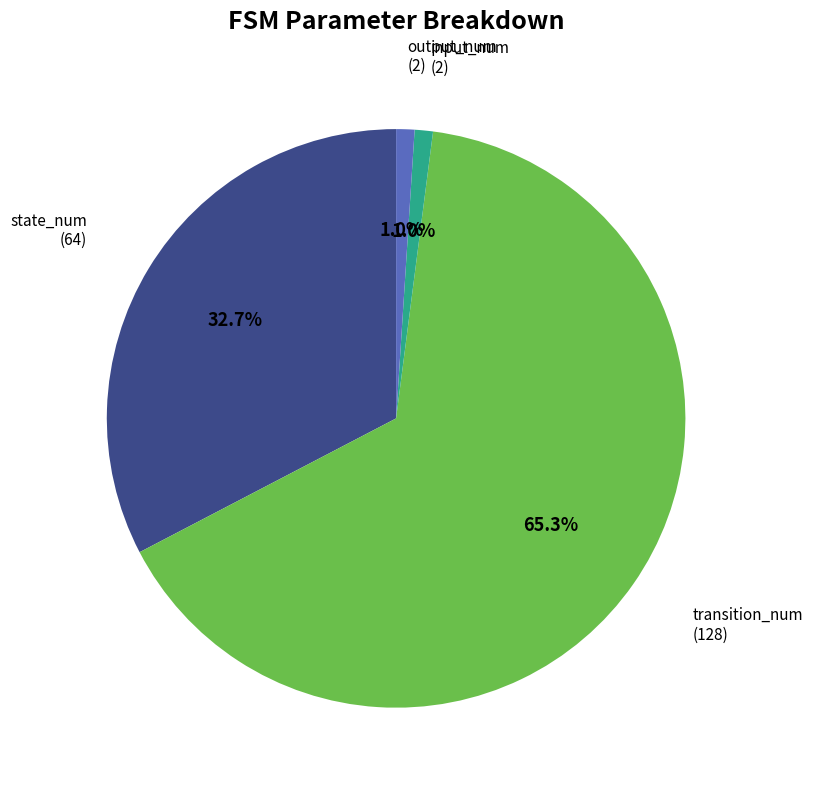

Which category accounts for the majority?

transition_num